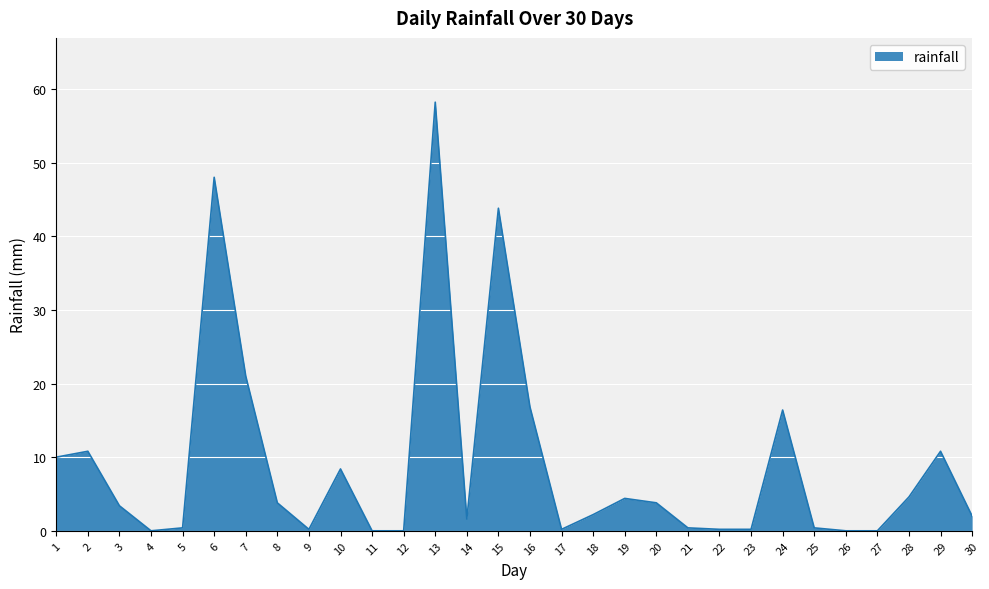

At which category does the chart reach its peak across all series?

13